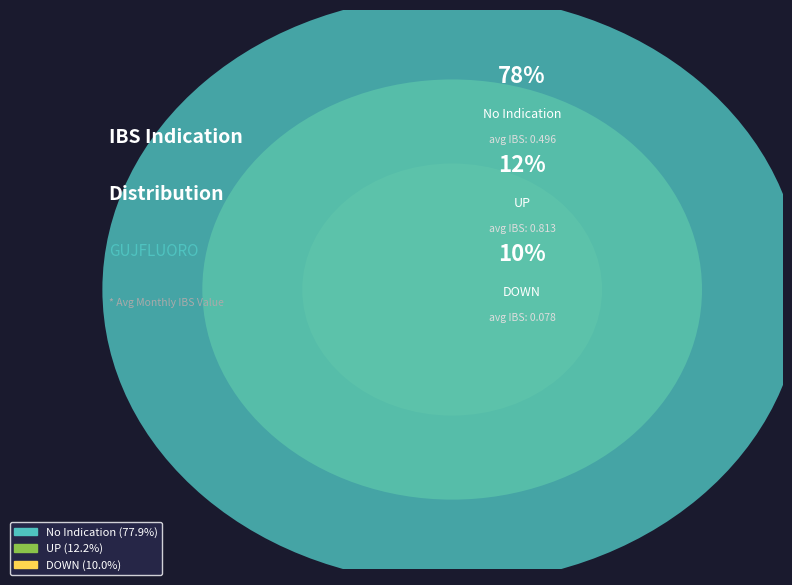

Which has a higher value, DOWN or DOWN?

DOWN